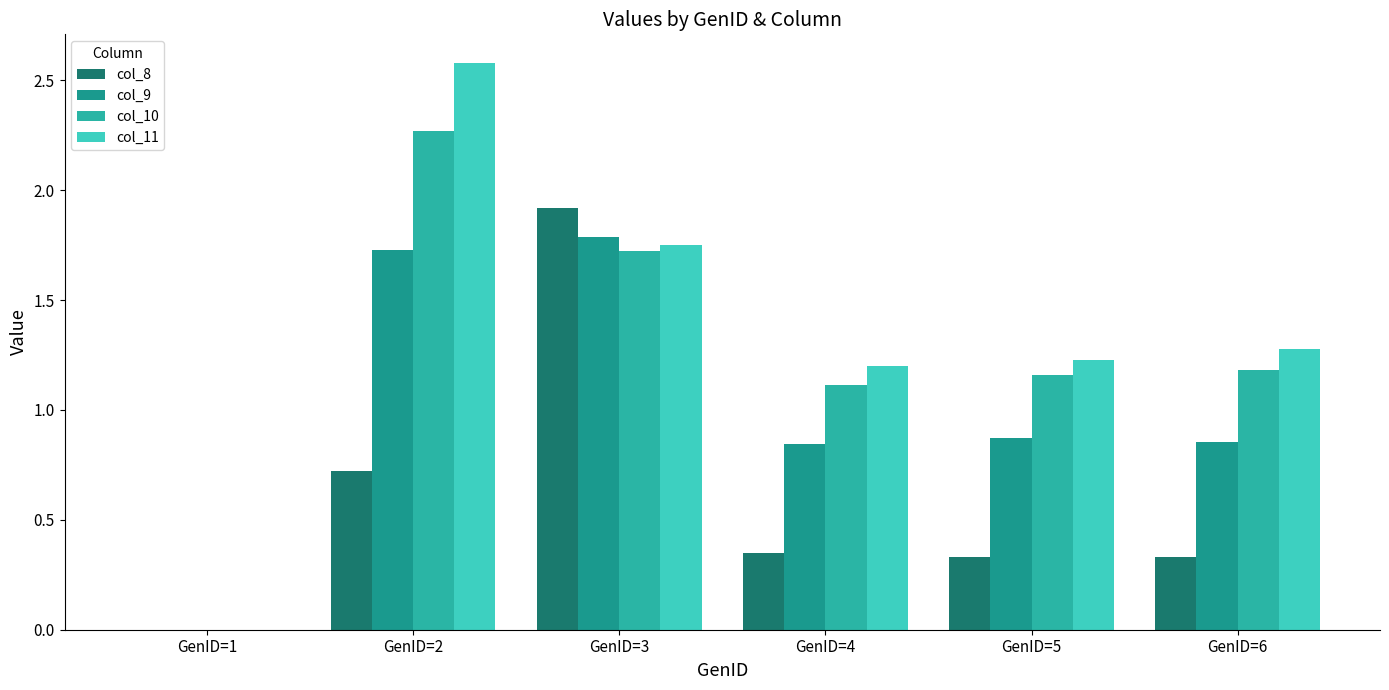

Between GenID=2 and GenID=4, which series saw the biggest shift?

col_11